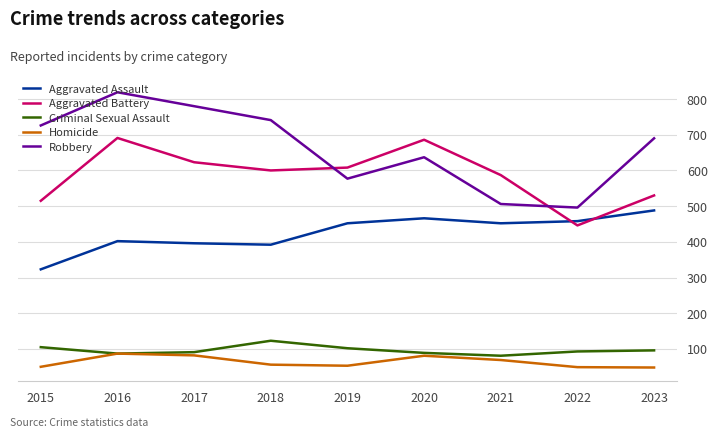

At how many categories does at least one series exceed 359?

9